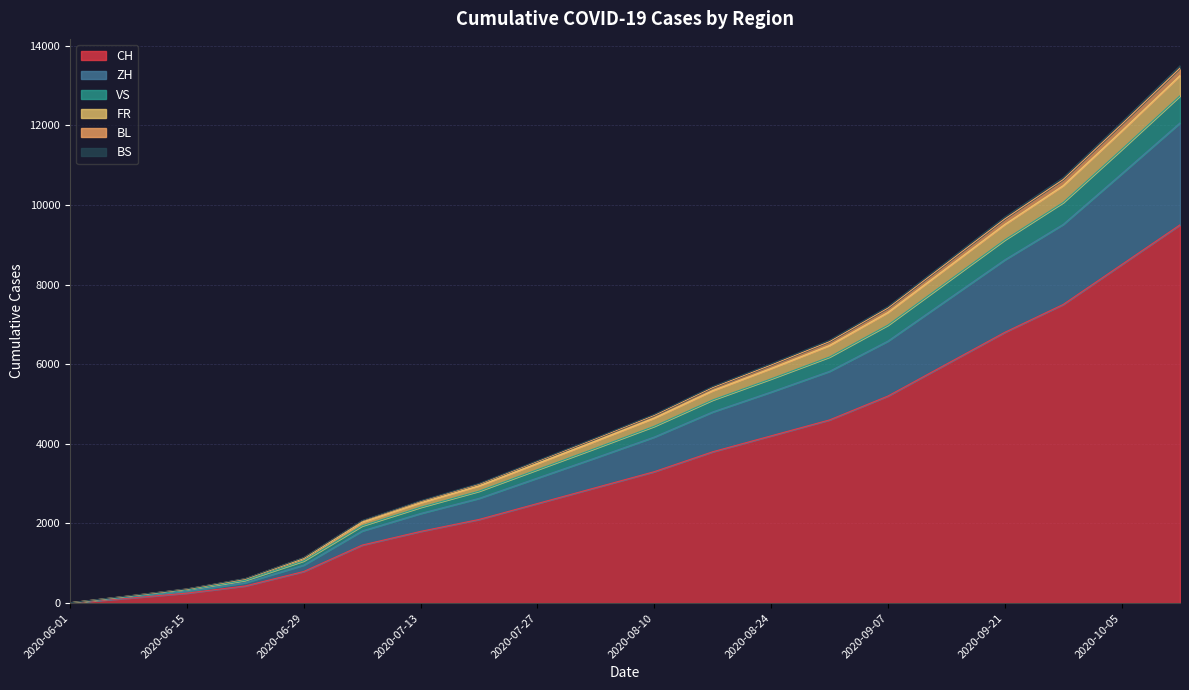

Does the chart have visible grid lines?

Yes